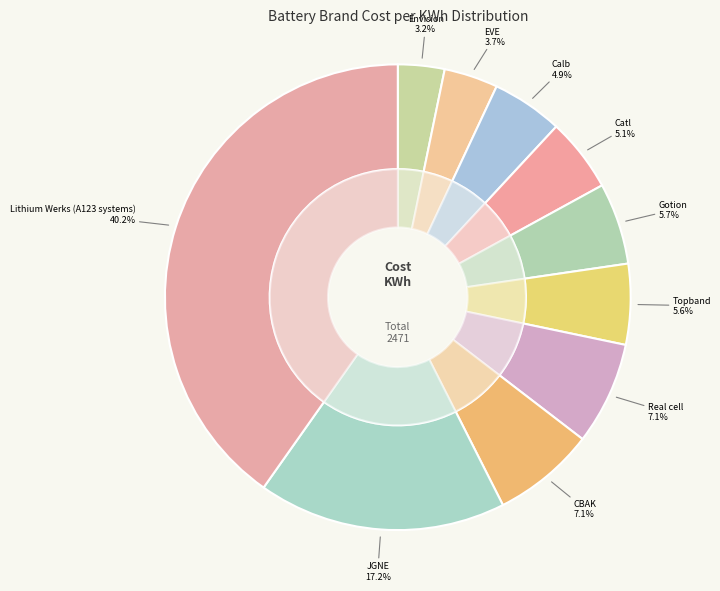

How many segments does this pie chart have?

10